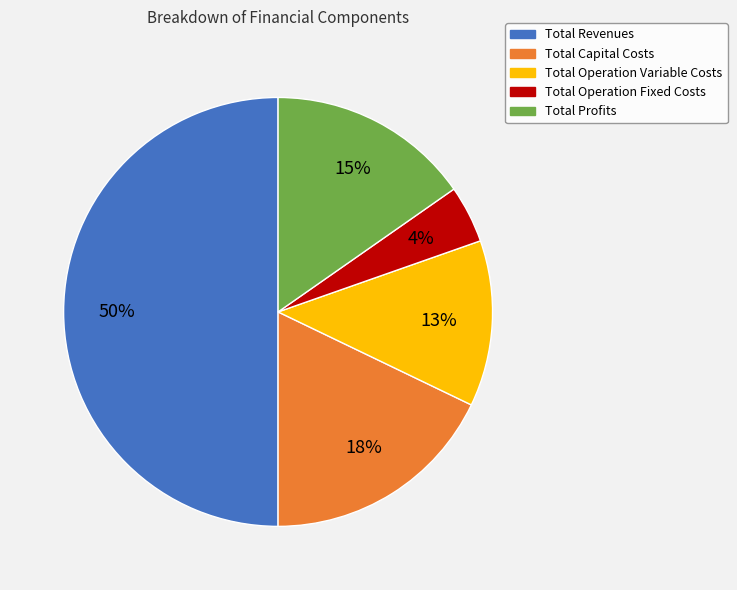

To the nearest percent, what is the difference between the Total Capital Costs and Total Operation Fixed Costs slice percentages?

14%